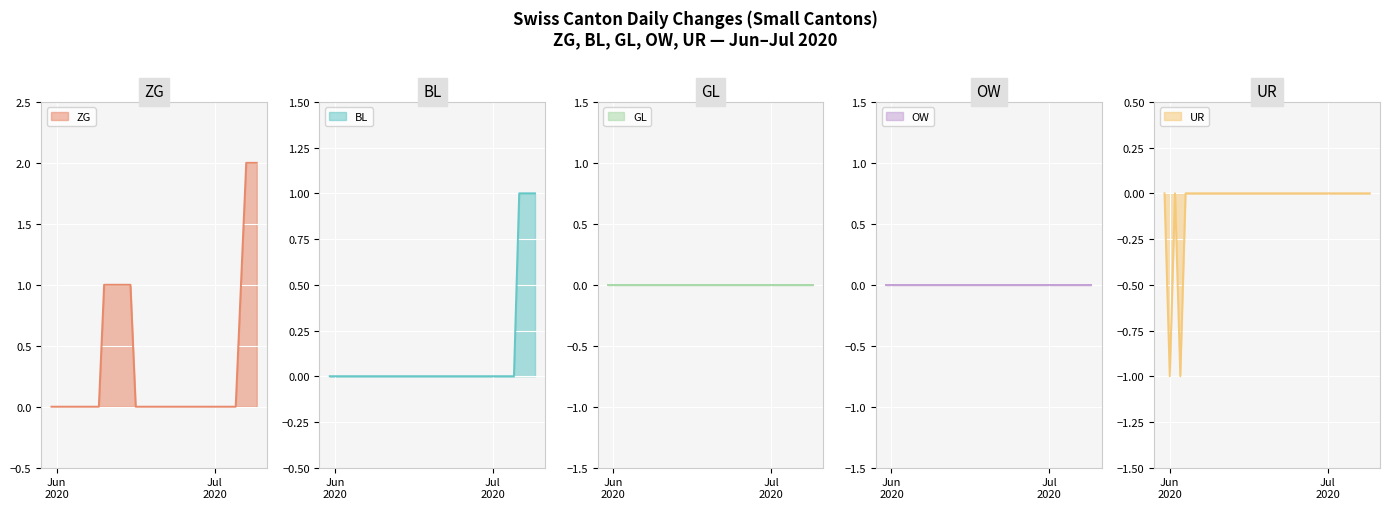

Is it true that BL equals 0 at 2020-06-20?

False